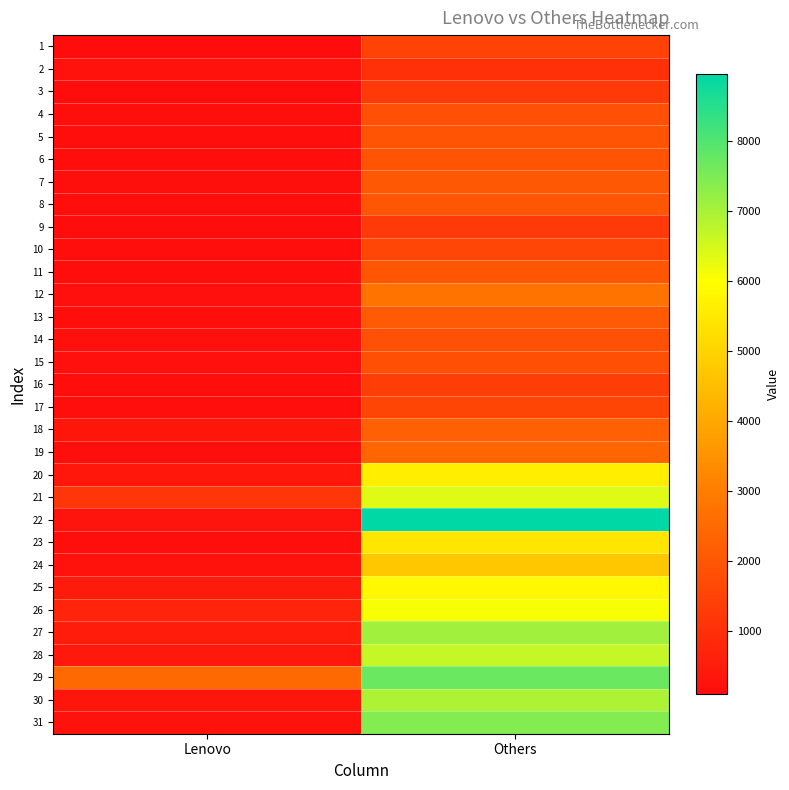

Reading right to left, transcribe all the data shown in this chart.

1: Others=1513	Lenovo=96
2: Others=1009	Lenovo=220
3: Others=1260	Lenovo=97
4: Others=1841	Lenovo=166
5: Others=1925	Lenovo=127
6: Others=1952	Lenovo=157
7: Others=2044	Lenovo=174
8: Others=1991	Lenovo=142
9: Others=1261	Lenovo=88
10: Others=1575	Lenovo=129
11: Others=2005	Lenovo=146
12: Others=2722	Lenovo=203
13: Others=2103	Lenovo=157
14: Others=1866	Lenovo=182
15: Others=1811	Lenovo=177
16: Others=1384	Lenovo=133
17: Others=1550	Lenovo=138
18: Others=2241	Lenovo=334
19: Others=2406	Lenovo=160
20: Others=5628	Lenovo=366
21: Others=6366	Lenovo=1183
22: Others=8959	Lenovo=273
23: Others=5409	Lenovo=152
24: Others=4711	Lenovo=212
25: Others=5854	Lenovo=486
26: Others=6069	Lenovo=697
27: Others=7105	Lenovo=492
28: Others=6660	Lenovo=412
29: Others=7723	Lenovo=2487
30: Others=6946	Lenovo=344
31: Others=7441	Lenovo=250